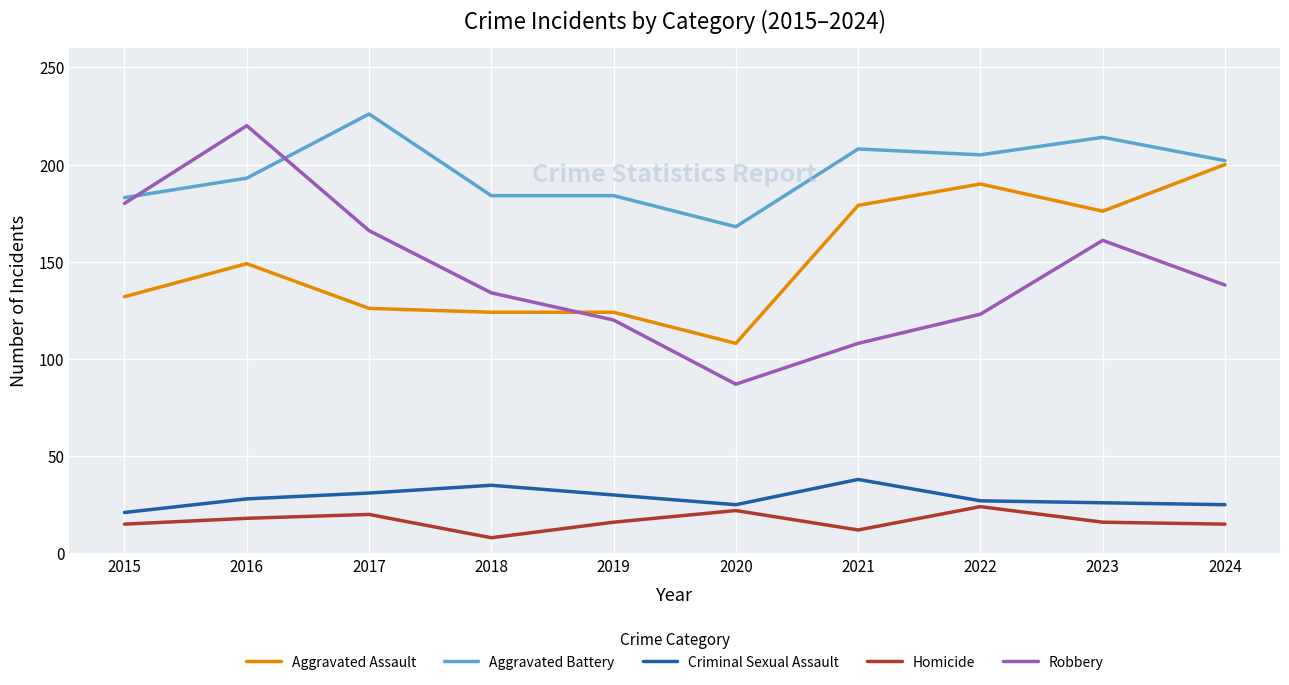

The value of Aggravated Battery at 2024 is 60. True or false?

False